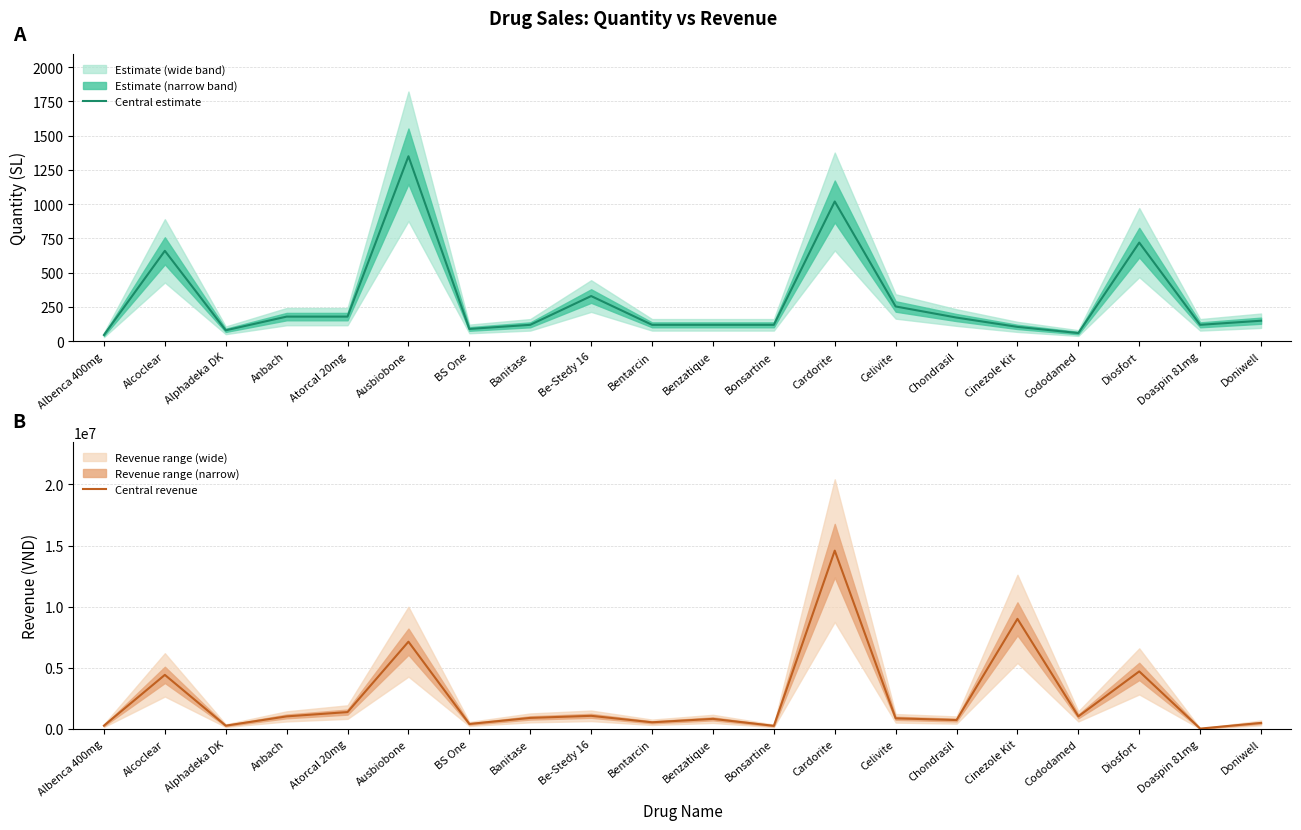

How many points are lower than both their immediate neighbors (excluding endpoints)?

7